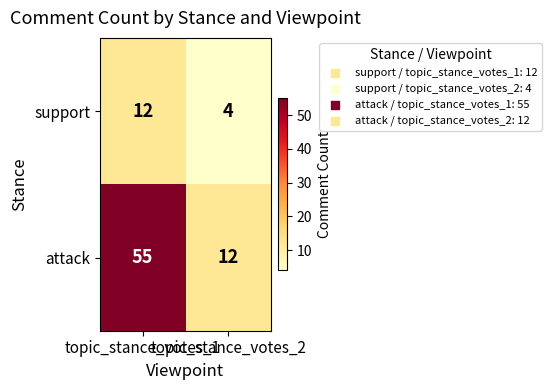

Which series has the largest total across all categories?

attack